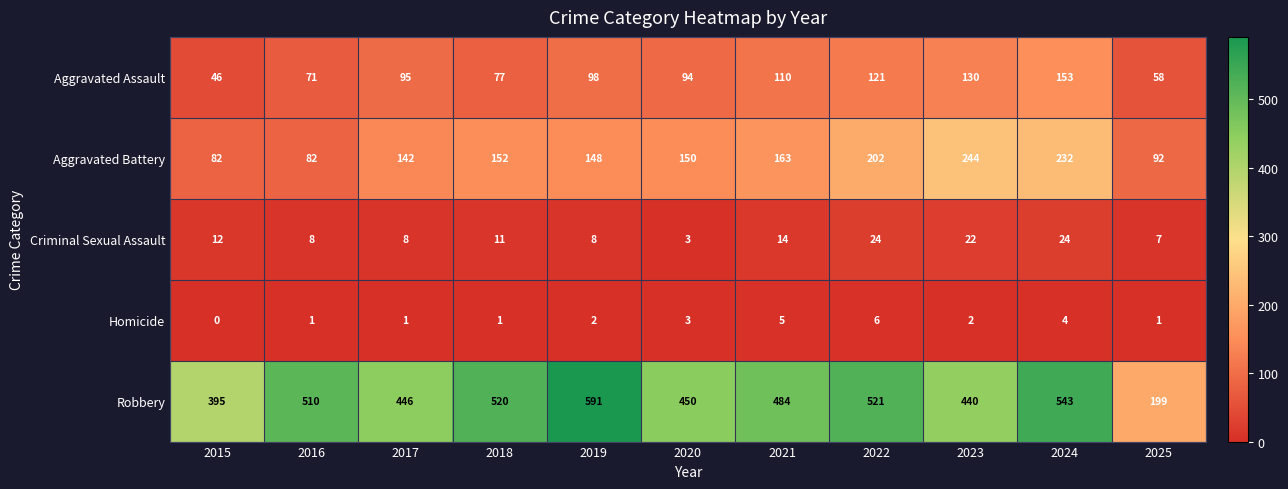

At which category is the sum across all series the highest?

2024